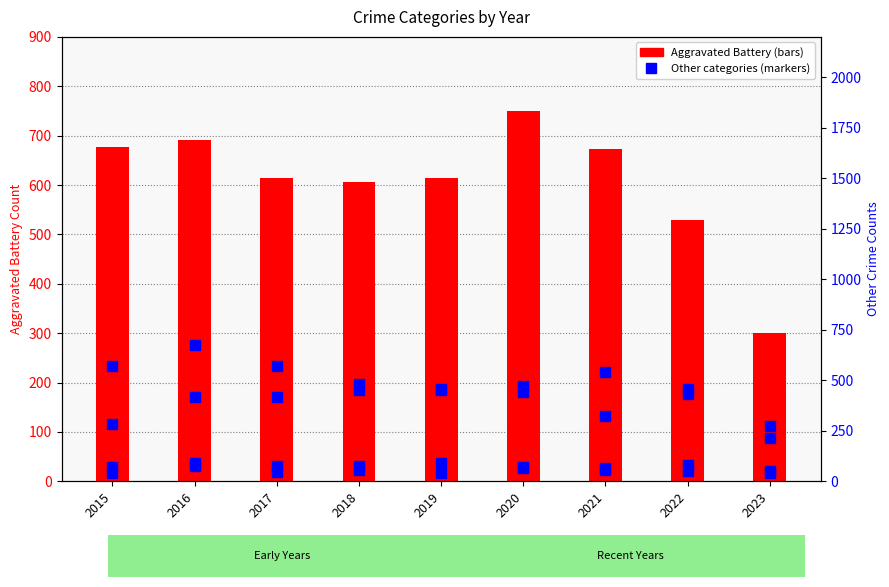

What is the highest value of the Aggravated Assault series?

543